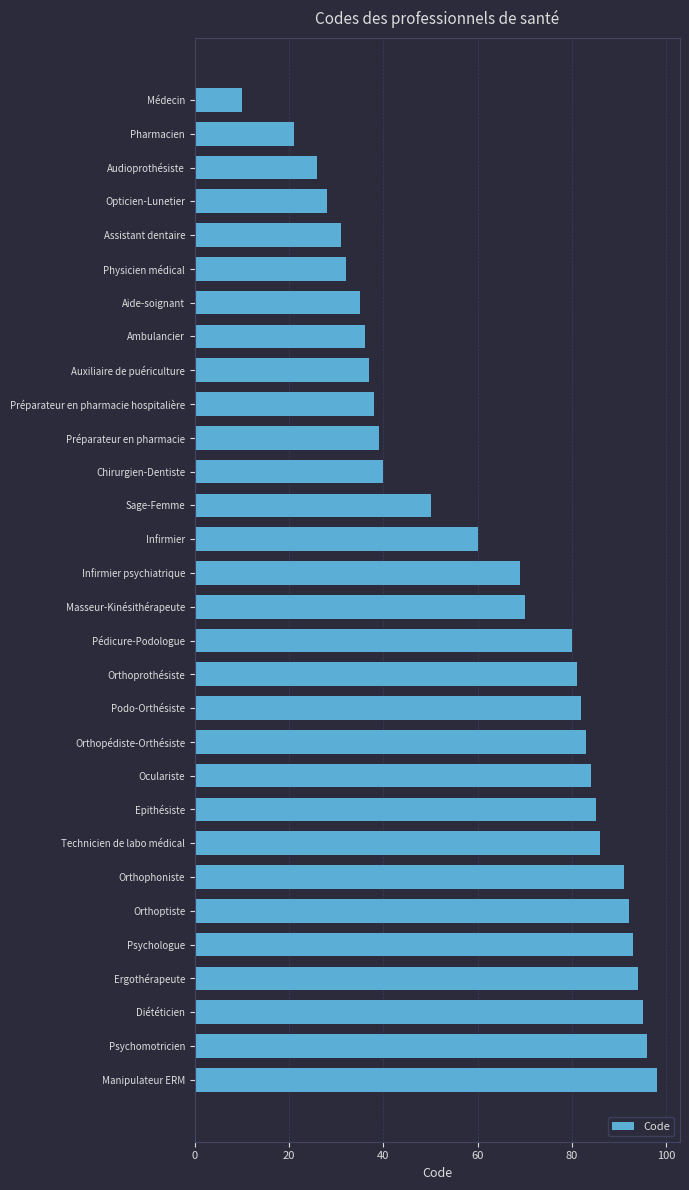

Rank the categories by value from lowest to highest.

Médecin, Pharmacien, Audioprothésiste, Opticien-Lunetier, Assistant dentaire, Physicien médical, Aide-soignant, Ambulancier, Auxiliaire de puériculture, Préparateur en pharmacie hospitalière, Préparateur en pharmacie, Chirurgien-Dentiste, Sage-Femme, Infirmier, Infirmier psychiatrique, Masseur-Kinésithérapeute, Pédicure-Podologue, Orthoprothésiste, Podo-Orthésiste, Orthopédiste-Orthésiste, Oculariste, Epithésiste, Technicien de labo médical, Orthophoniste, Orthoptiste, Psychologue, Ergothérapeute, Diététicien, Psychomotricien, Manipulateur ERM